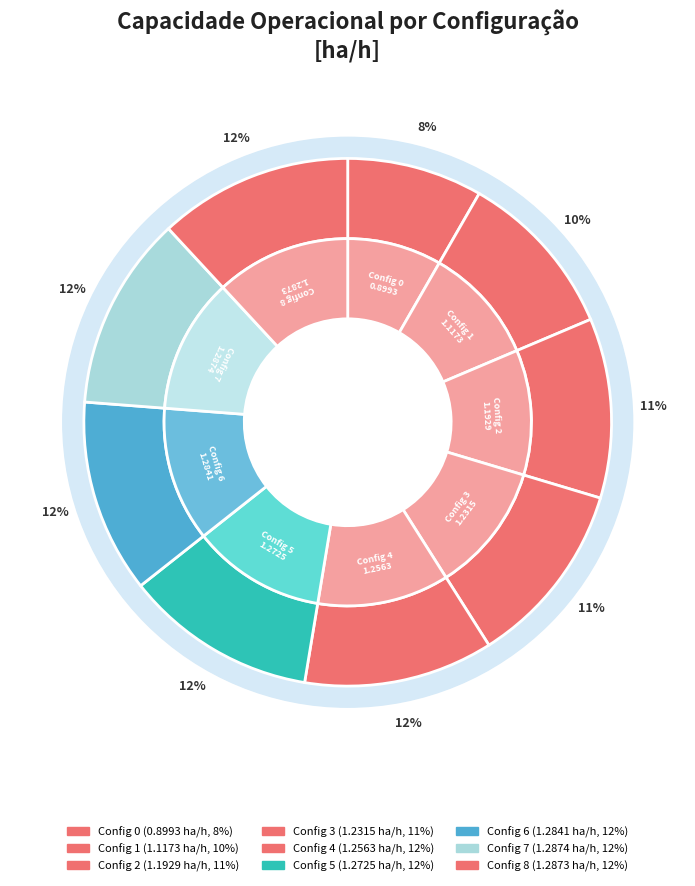

Rank the categories by value from highest to lowest.

7, 8, 6, 5, 4, 3, 2, 1, 0